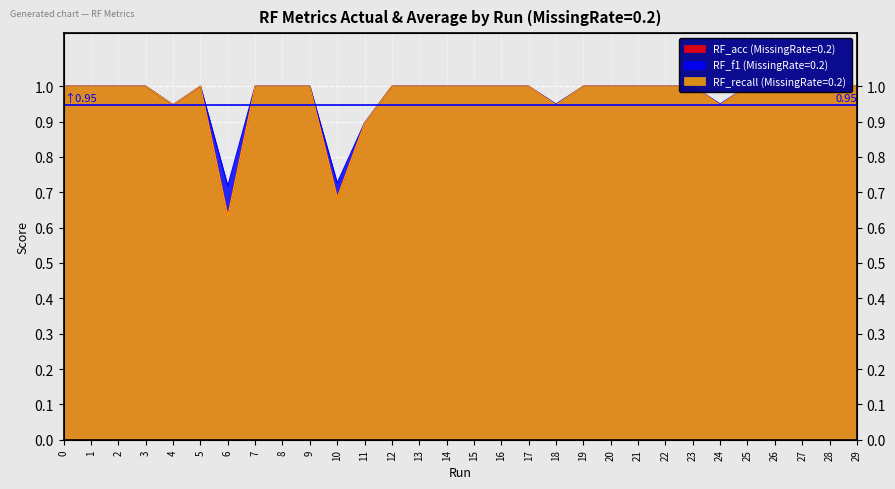

Reading left to right, list all the values displayed in this chart.

RF_acc (MissingRate=0.2): 0=1.0	1=1.0	2=1.0	3=1.0	4=0.9	5=1.0	6=0.6	7=1.0	8=1.0	9=1.0	10=0.7	11=0.9	12=1.0	13=1.0	14=1.0	15=1.0	16=1.0	17=1.0	18=0.9	19=1.0	20=1.0	21=1.0	22=1.0	23=1.0	24=0.9	25=1.0	26=1.0	27=1.0	28=1.0	29=1.0
RF_f1 (MissingRate=0.2): 0=1.0	1=1.0	2=1.0	3=1.0	4=0.9	5=1.0	6=0.7	7=1.0	8=1.0	9=1.0	10=0.7	11=0.9	12=1.0	13=1.0	14=1.0	15=1.0	16=1.0	17=1.0	18=0.9	19=1.0	20=1.0	21=1.0	22=1.0	23=1.0	24=0.9	25=1.0	26=1.0	27=1.0	28=1.0	29=1.0
RF_recall (MissingRate=0.2): 0=1.0	1=1.0	2=1.0	3=1.0	4=0.9	5=1.0	6=0.6	7=1.0	8=1.0	9=1.0	10=0.7	11=0.9	12=1.0	13=1.0	14=1.0	15=1.0	16=1.0	17=1.0	18=0.9	19=1.0	20=1.0	21=1.0	22=1.0	23=1.0	24=0.9	25=1.0	26=1.0	27=1.0	28=1.0	29=1.0